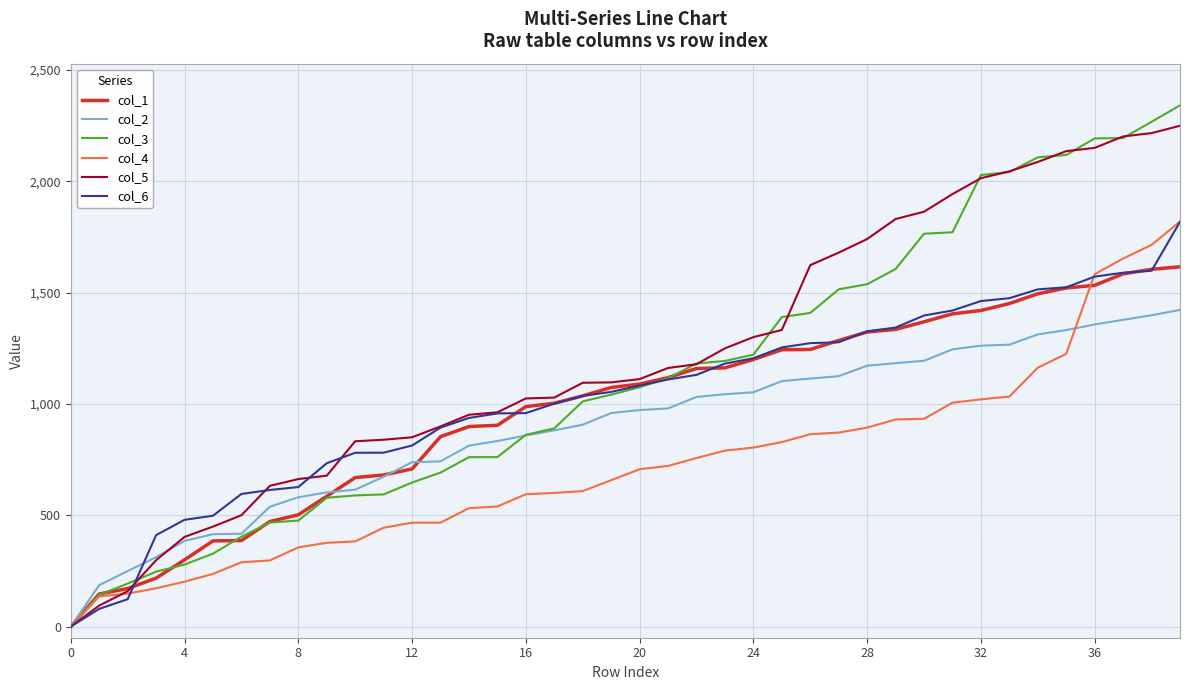

Which series has the widest spread of values?

col_3